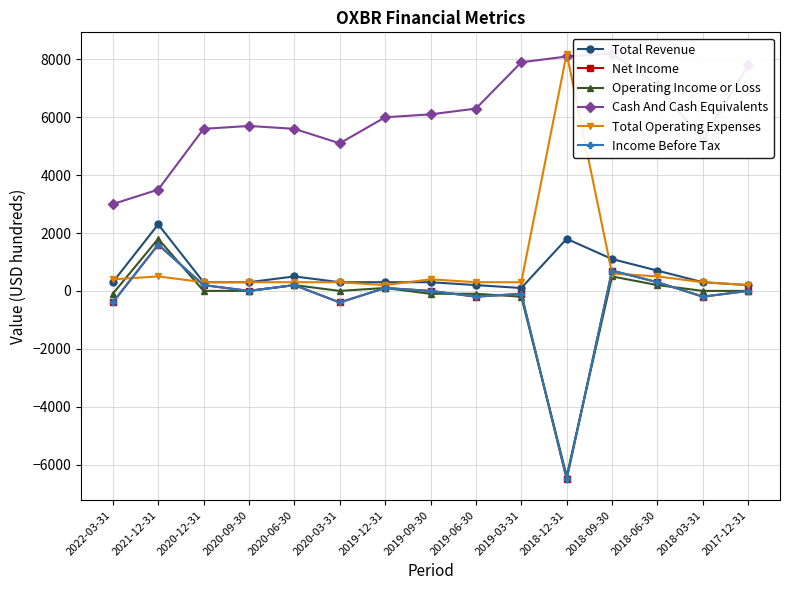

Is the value of Operating Income or Loss at 2020-03-31 greater than the value of Income Before Tax at 2019-09-30?

No